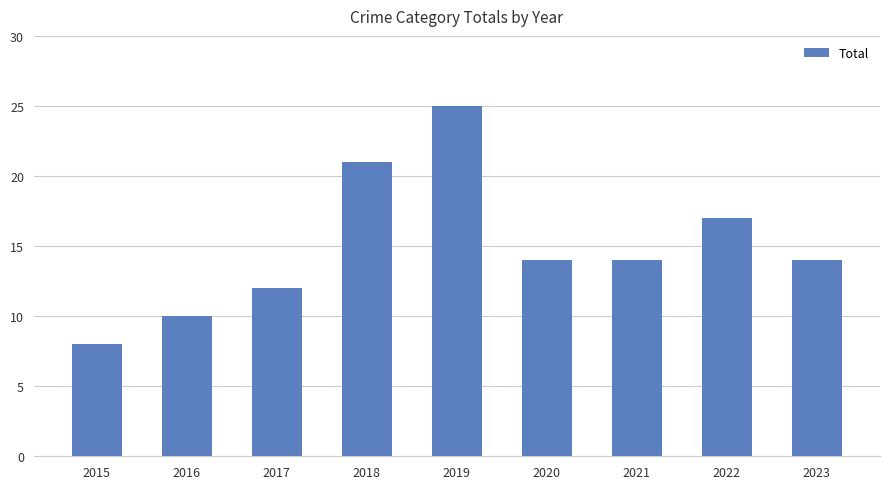

What is the greatest value displayed?

25